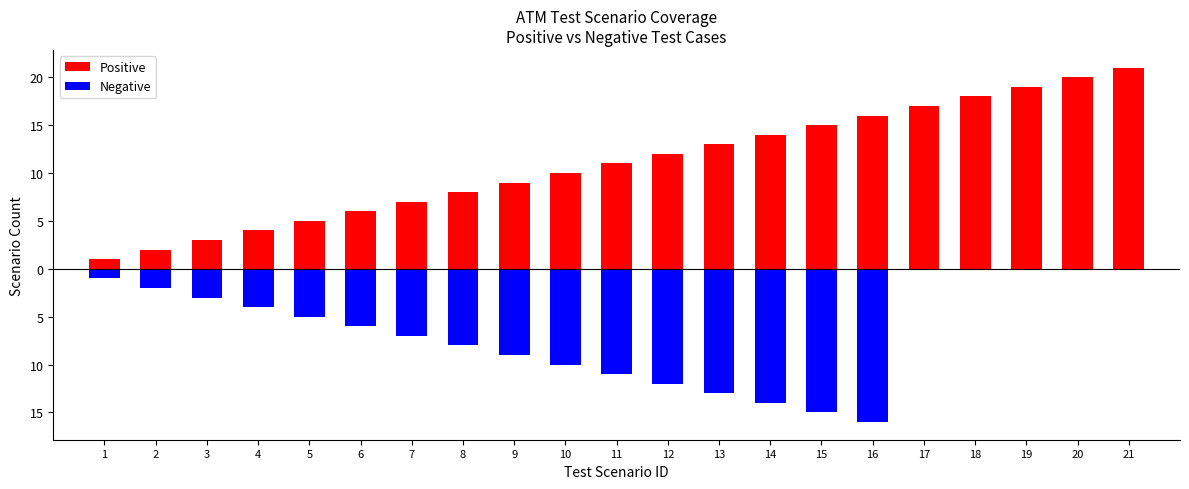

What is the value of the Negative bar at the 7th from the left?

-7